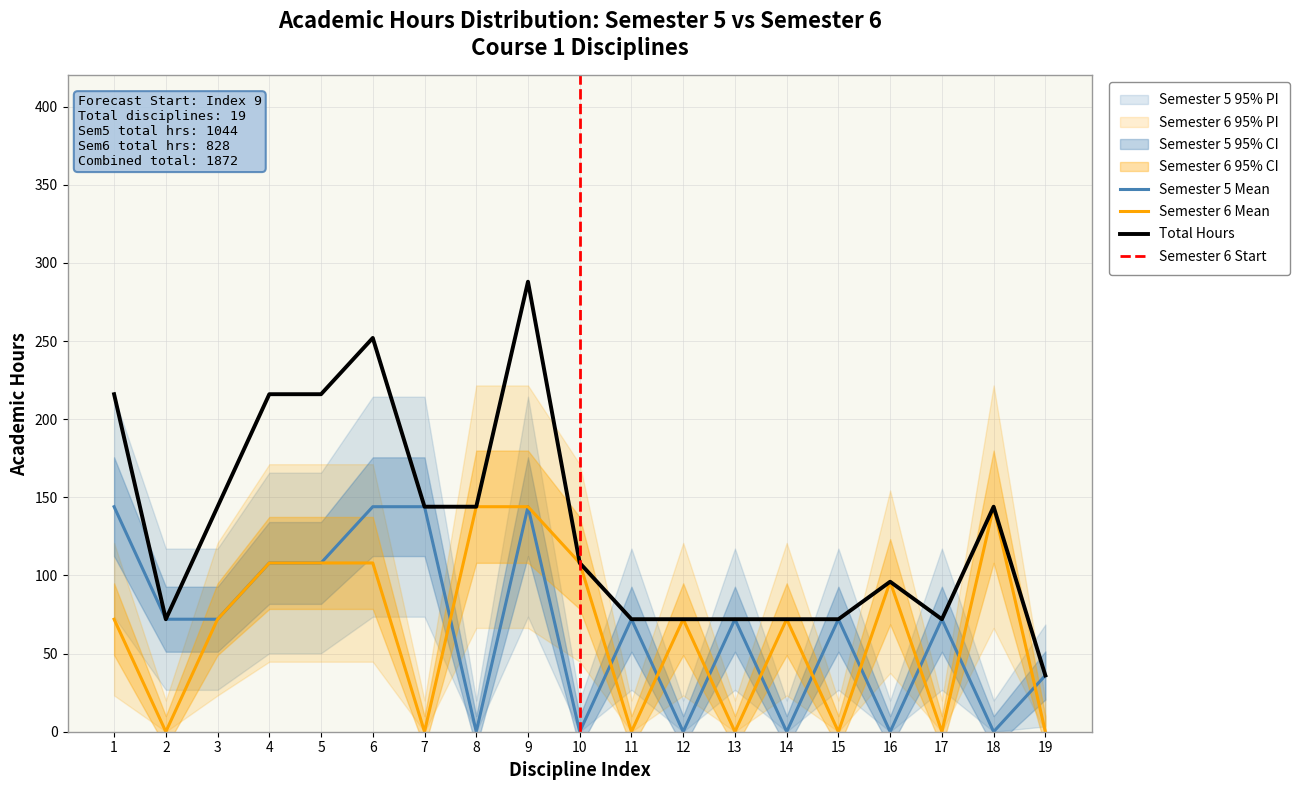

Where does the Semester 6 Hours series first go above 72?

4